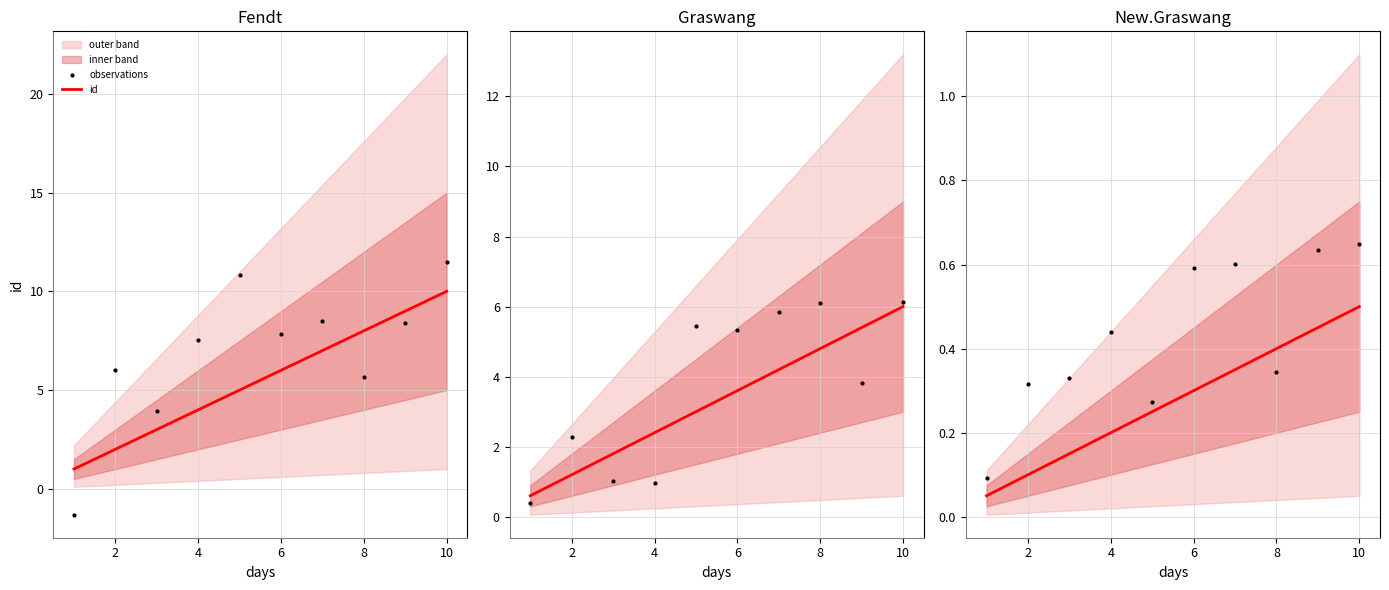

Which series has the widest spread of Y values?

observations